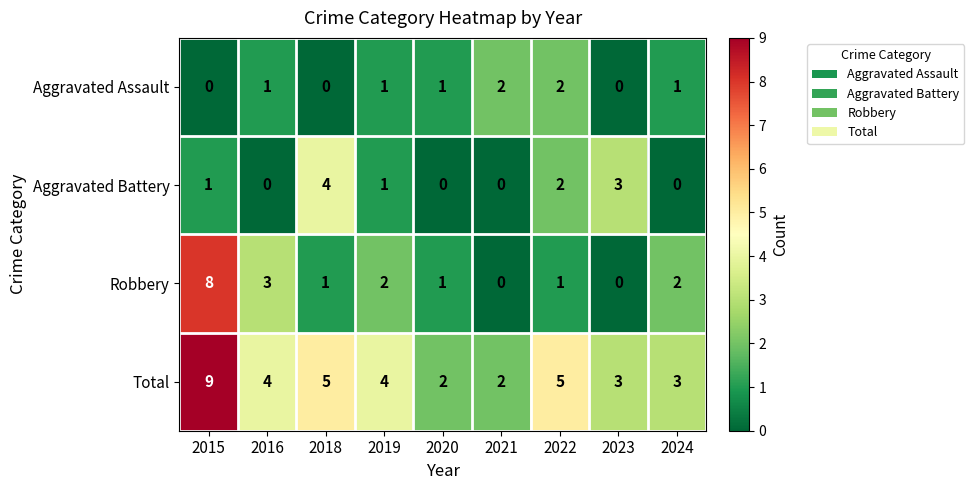

What is the greatest value displayed?

9